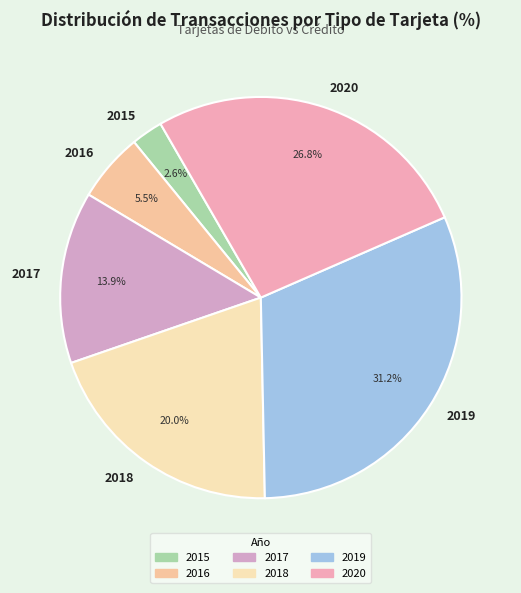

The 2016 slice represents 20% of the pie. True or false?

False